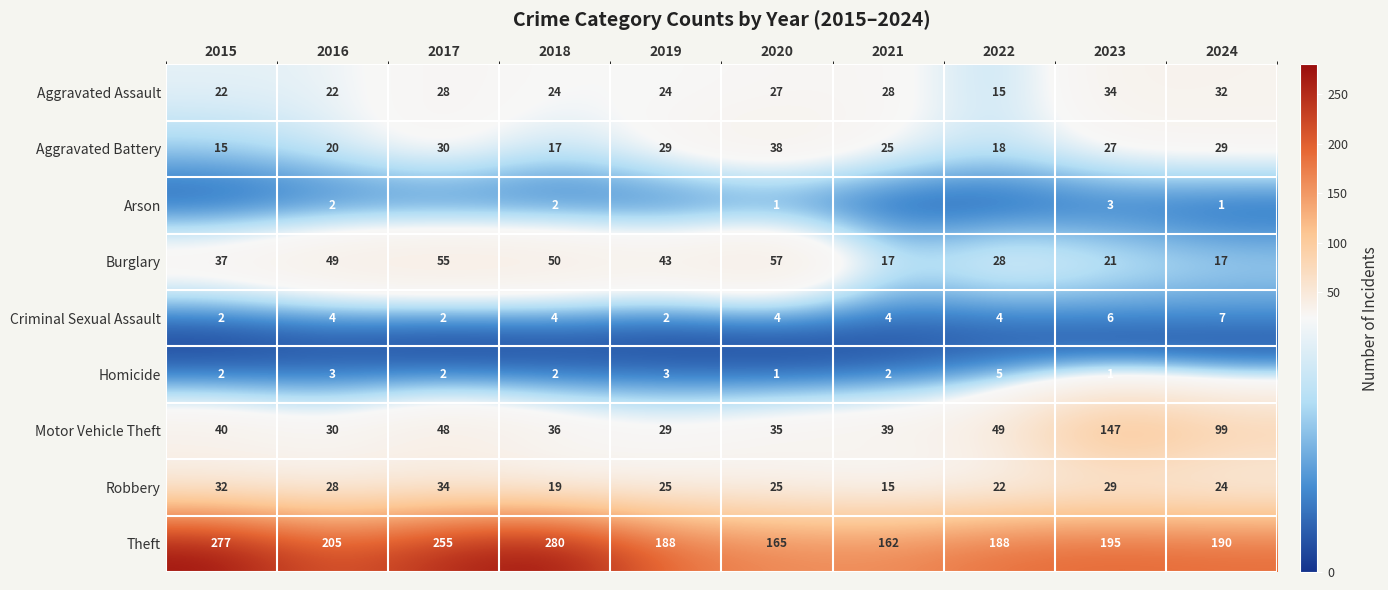

What is the difference between the highest and lowest values at 2016?

203